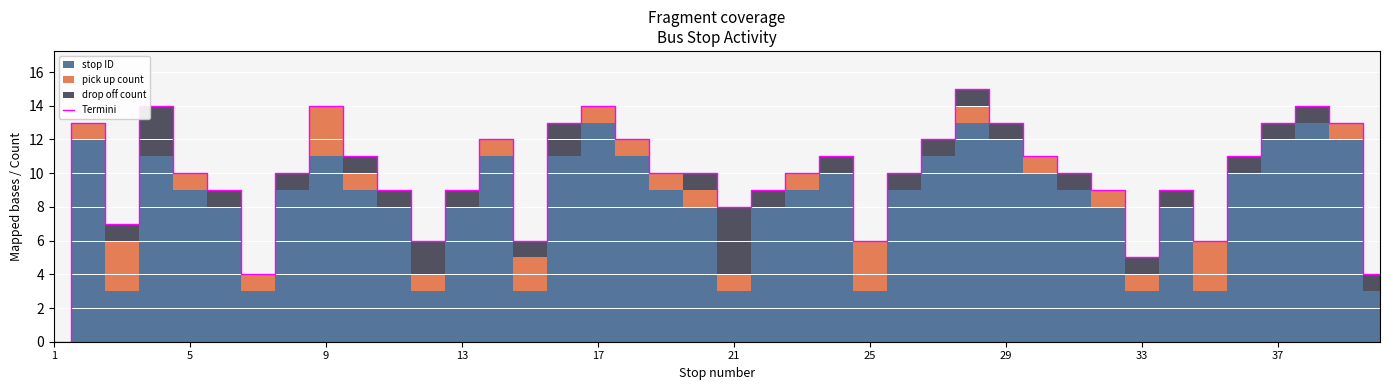

The value of Termini at 1 is 0. True or false?

True